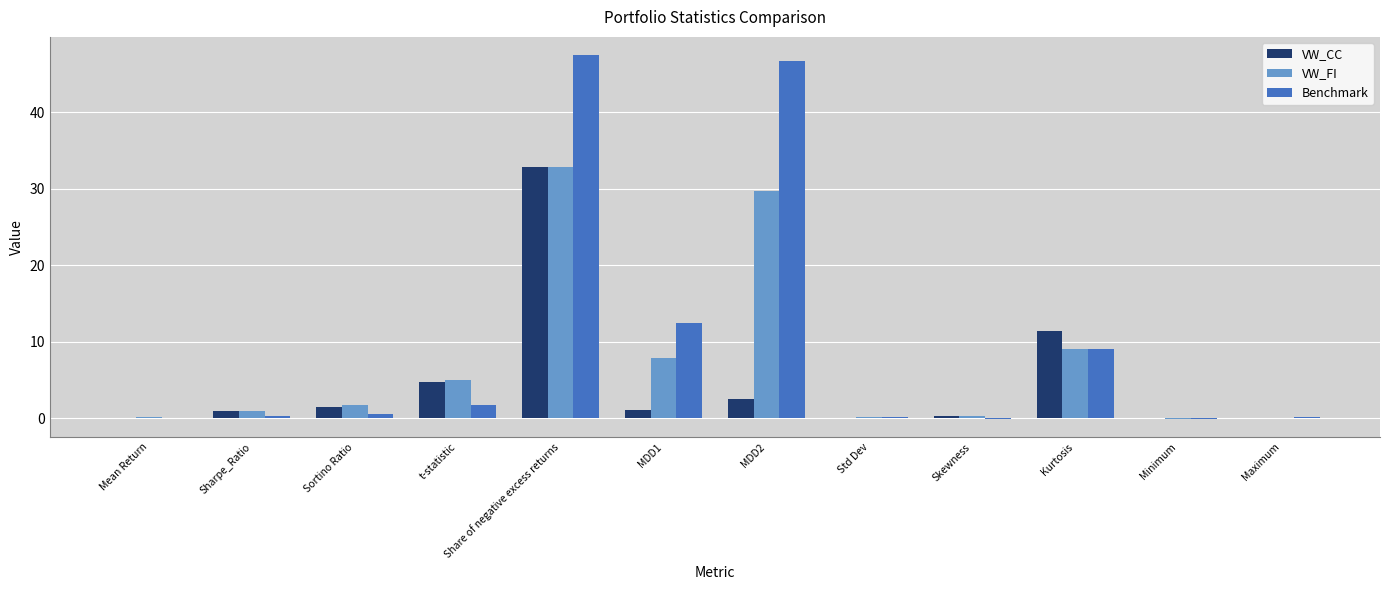

Count the number of categories in the chart.

12